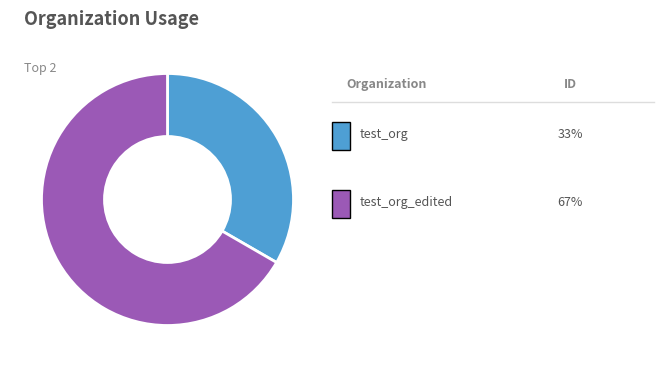

Is there any slice that represents more than half of the pie?

Yes